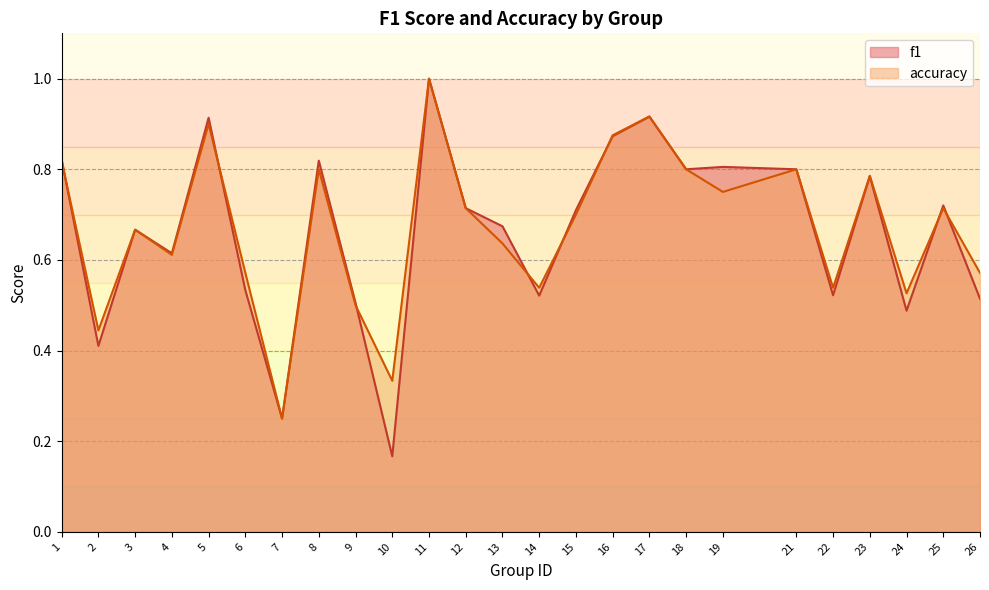

List the series in order of their peak value, highest first.

f1, accuracy